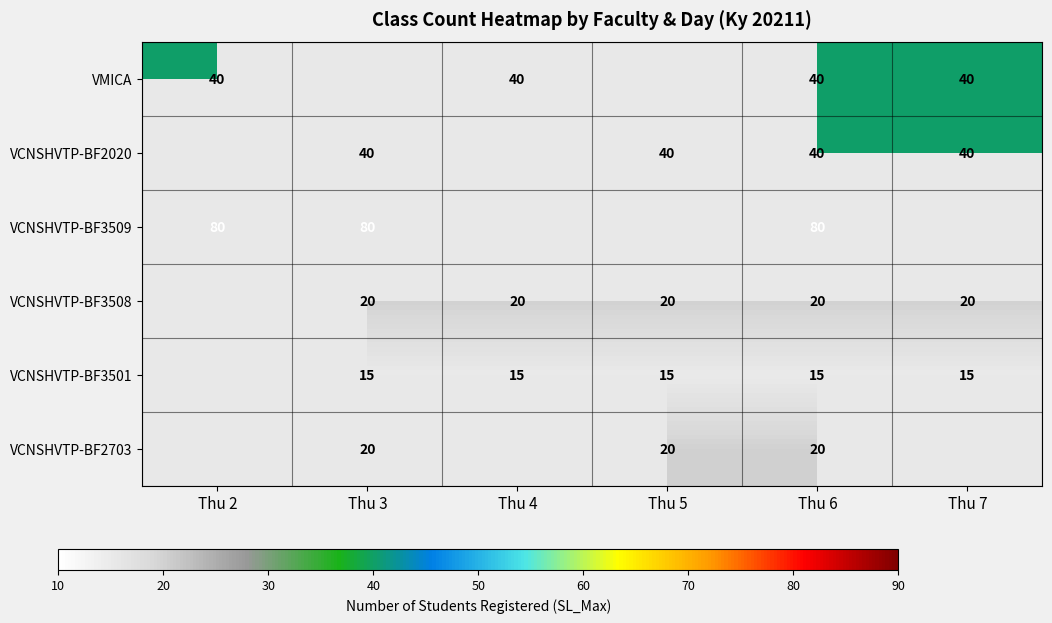

What is the sum of the VCNSHVTP-BF3509 values at Thu 6 and Thu 3?

160